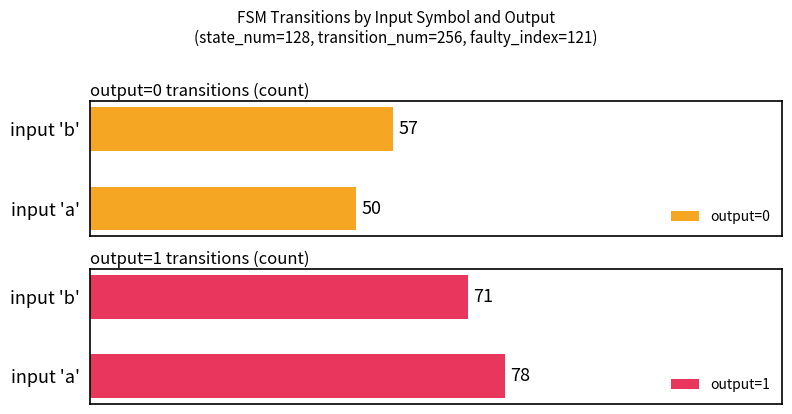

What is the sum of all output=1 values?

149